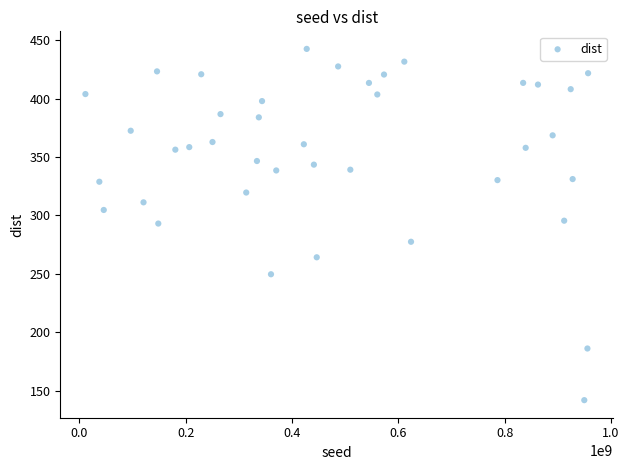

What is the range of Y values (max minus min)?

300.5